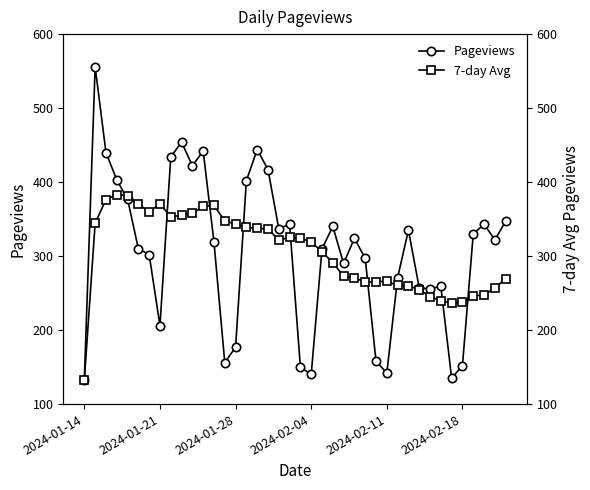

What is the lowest value of the Pageviews series?

133